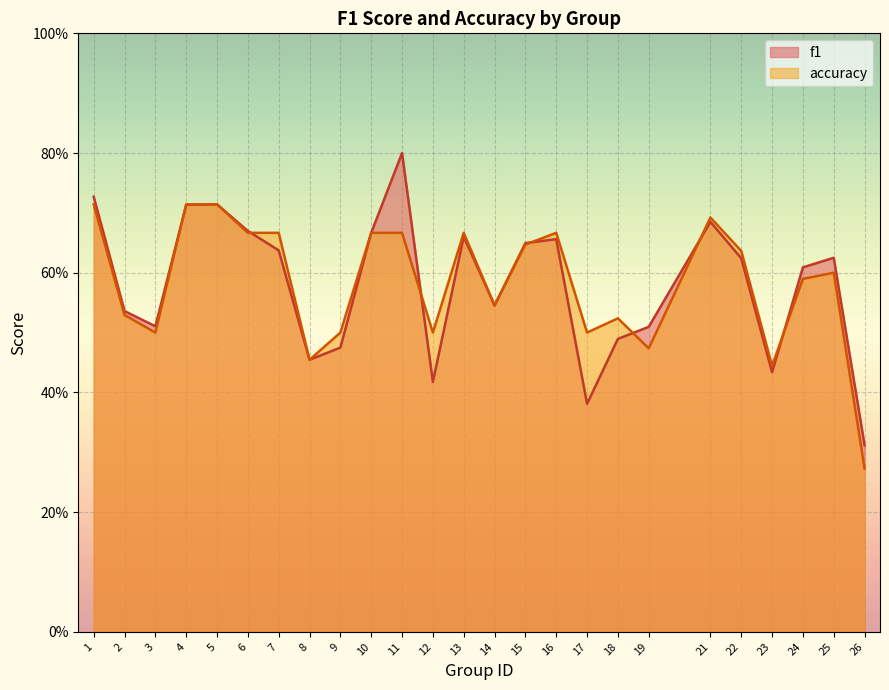

True or false: accuracy has a value of 0.7 at 5.

True